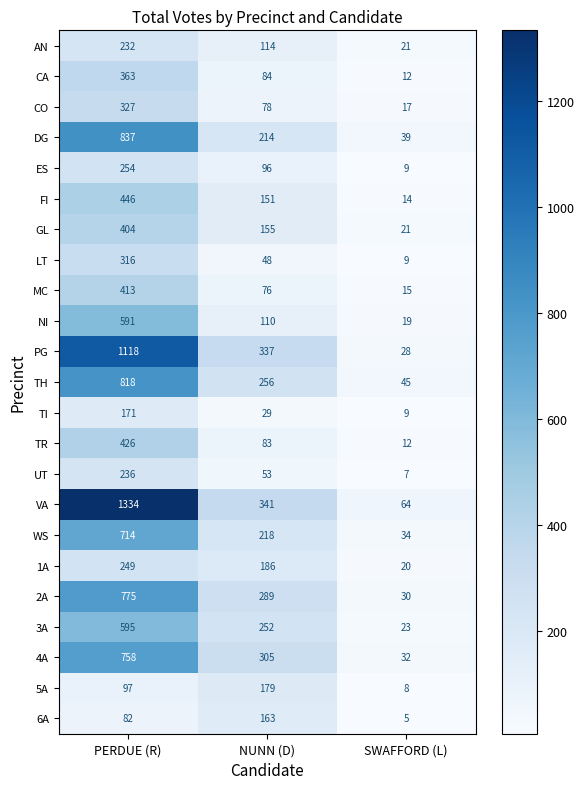

Which series has the widest spread of values?

VA